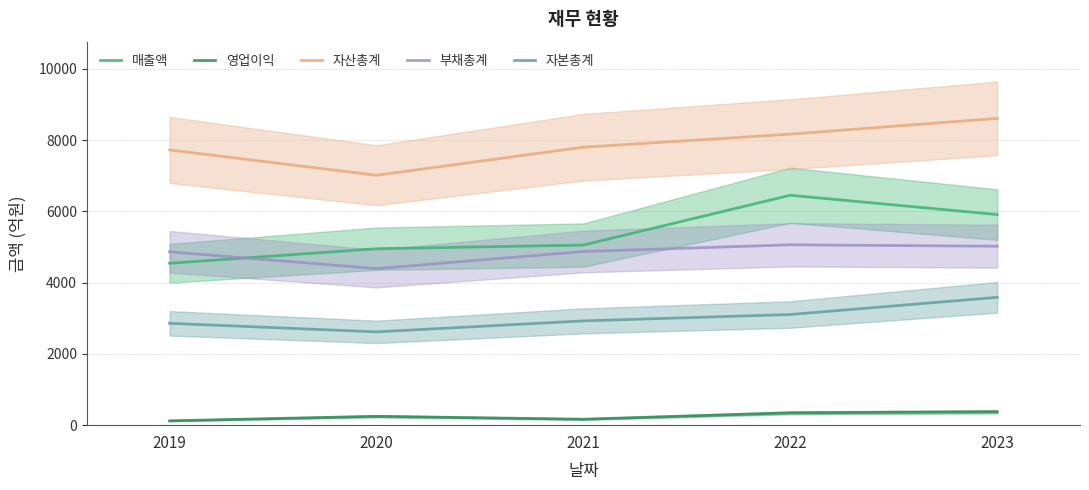

How many lines are shown in the chart?

5